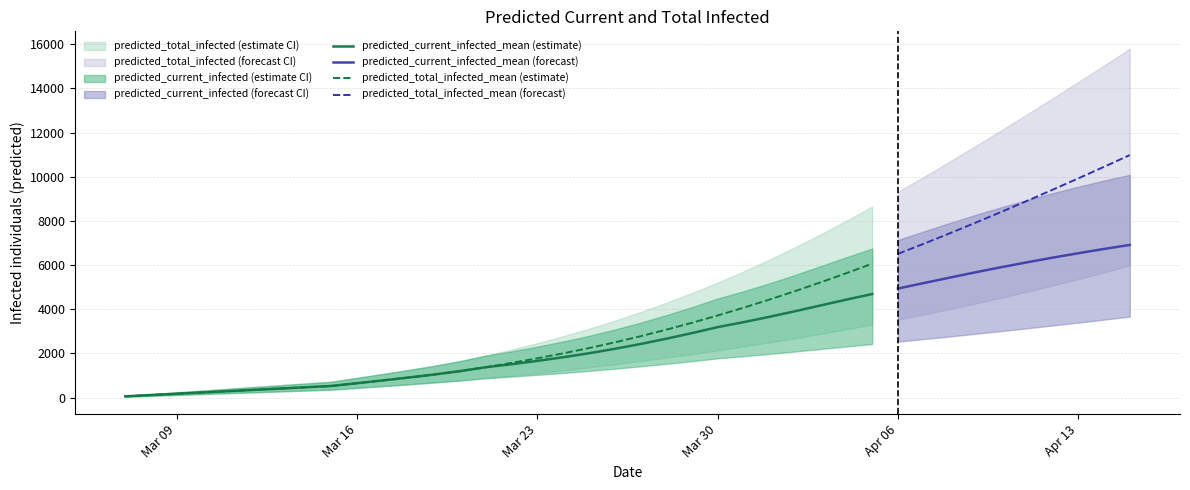

How many data points does each series have?

40